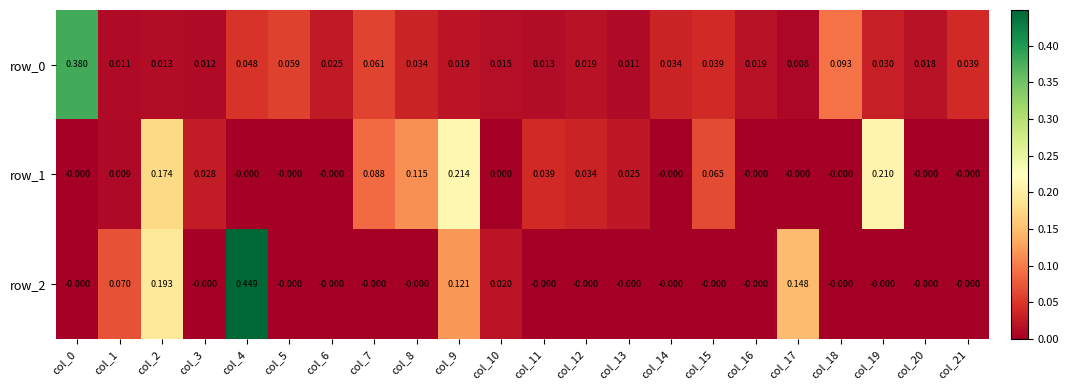

Is the value of row_1 at col_13 greater than the value of row_2 at col_9?

No